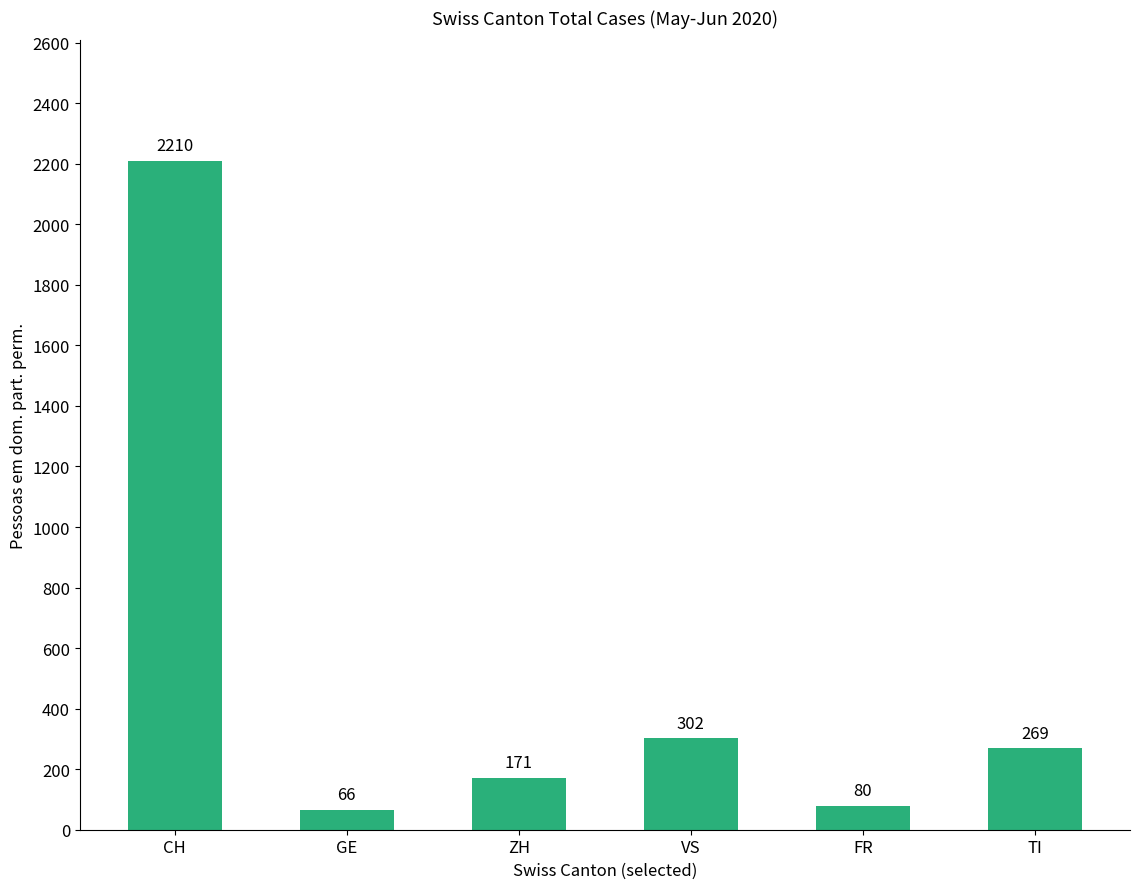

How many data points are less than 269?

3